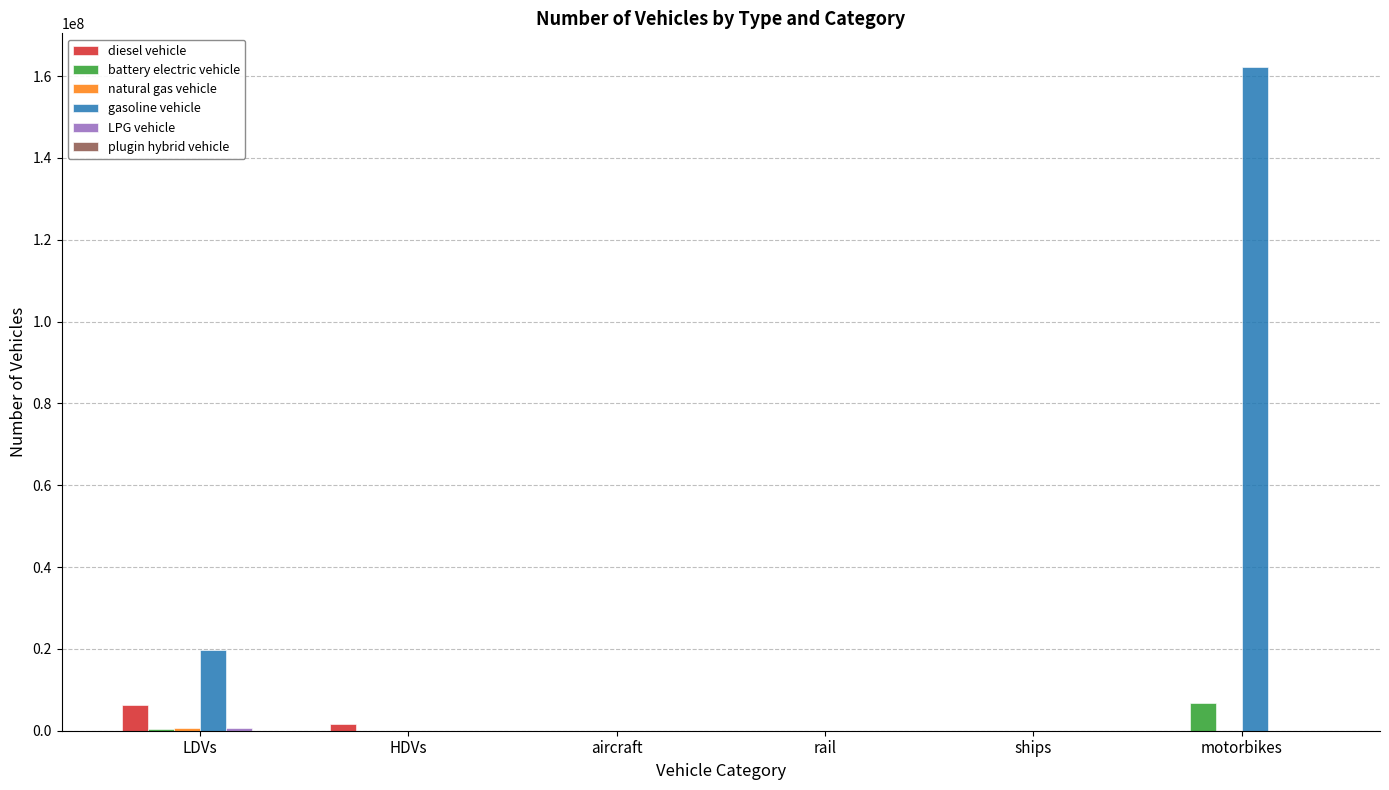

Does the chart contain stacked bars?

No